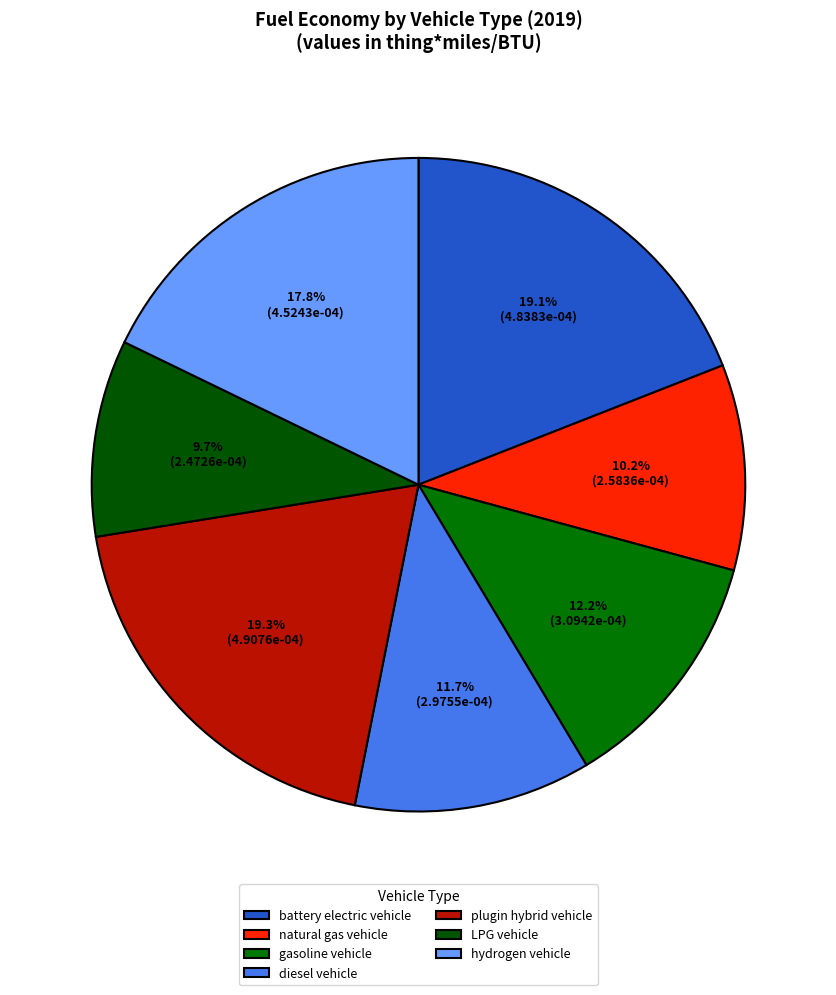

How many slices are in this pie chart?

7